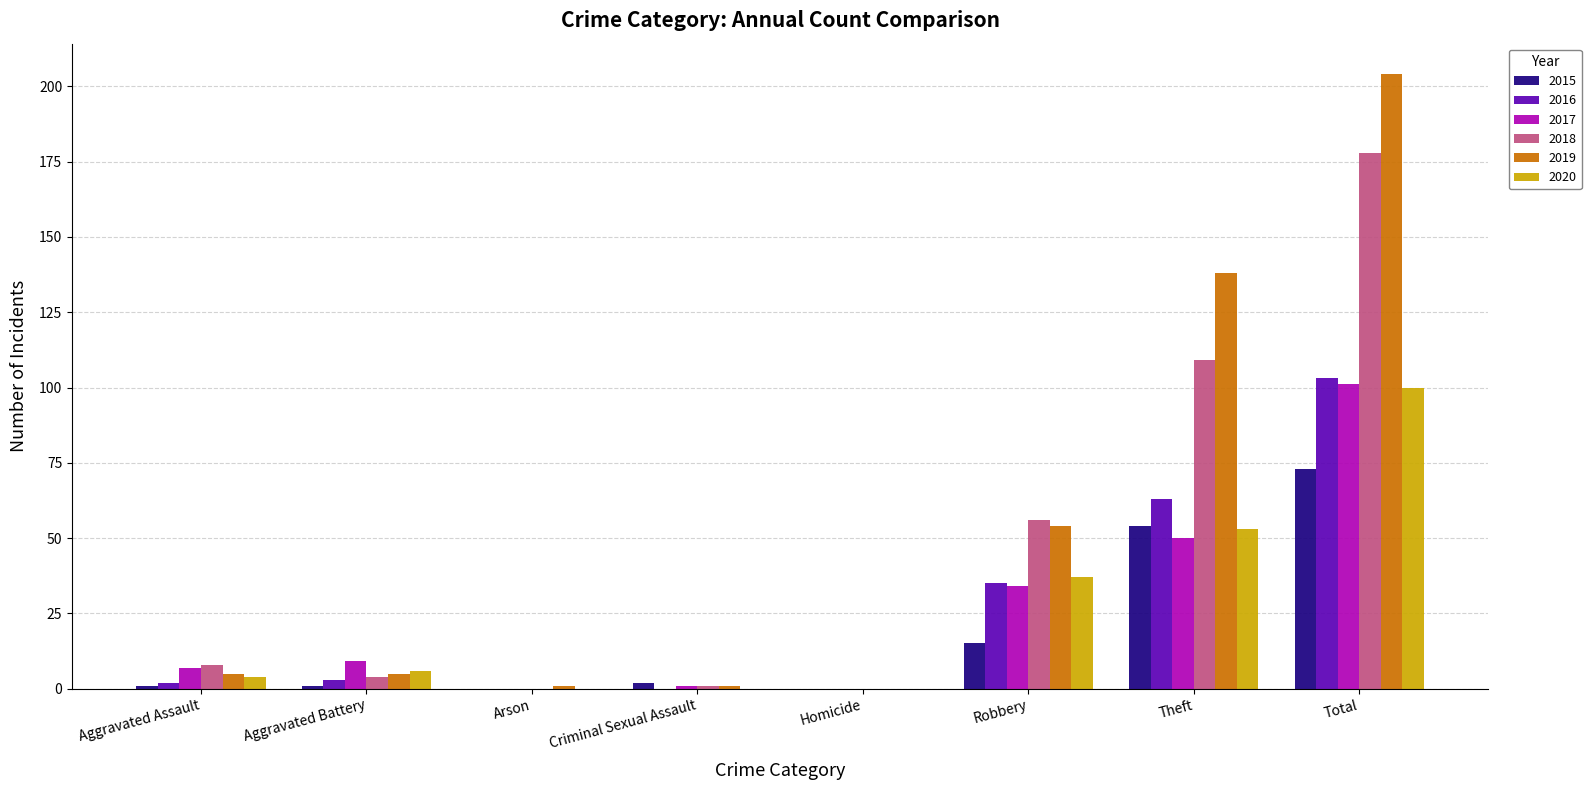

What is the difference between the 2018 values at Theft and Homicide?

109